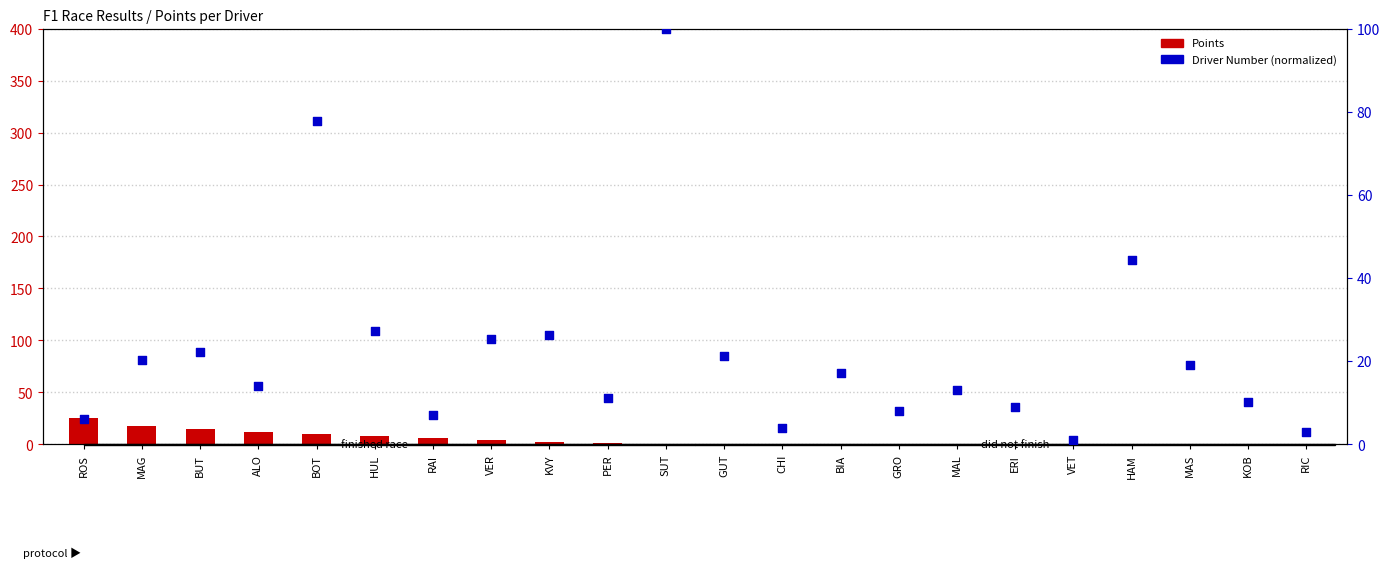

At how many categories does at least one series exceed 93?

1